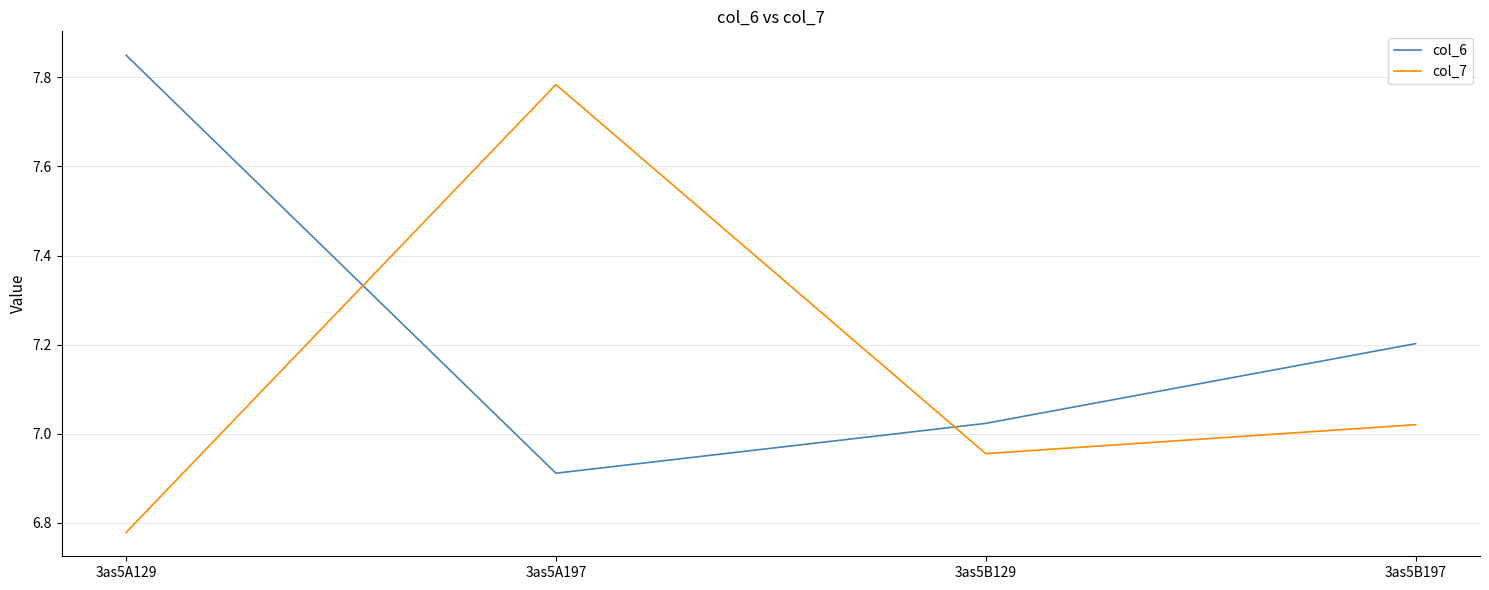

What is the sum of the col_7 values at 3as5A129 and 3as5B197?

13.8